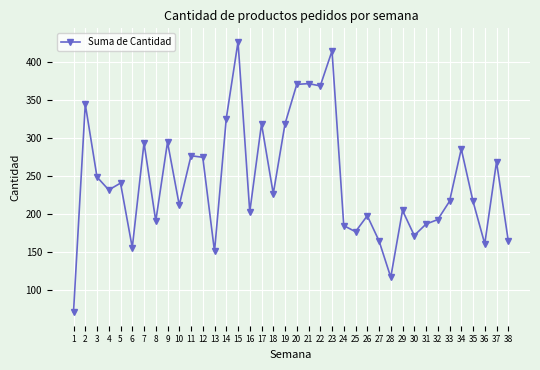

True or false: the data has more than 0 interior local peaks.

True